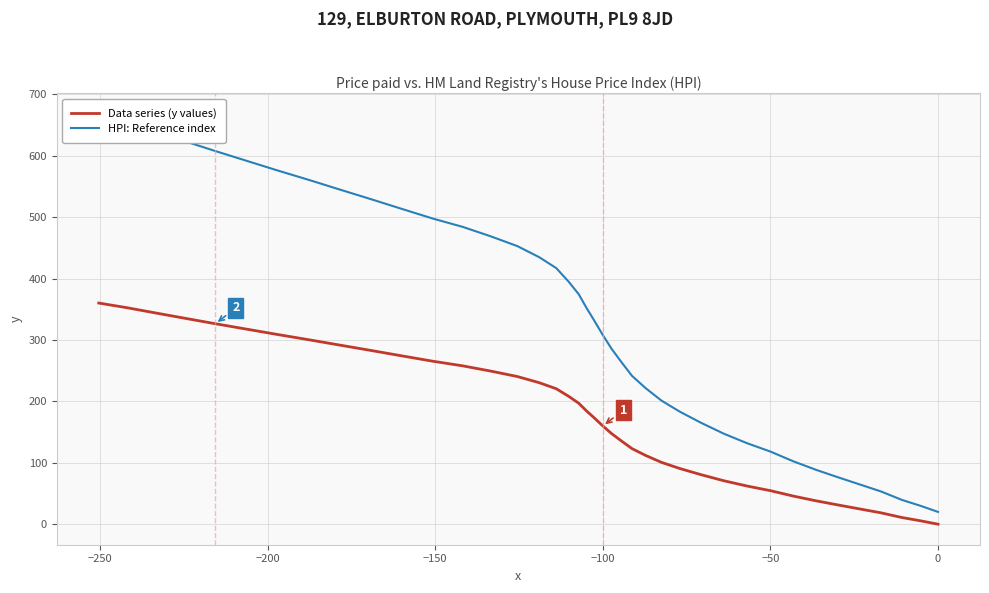

True or false: Data series (y values) has more than 2 points higher than both neighbors.

False